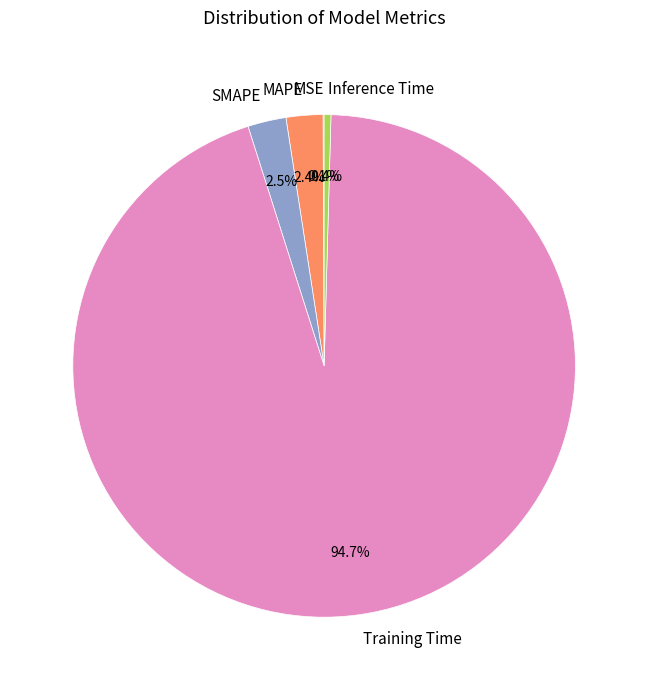

To the nearest percent, what is the average slice percentage?

20%